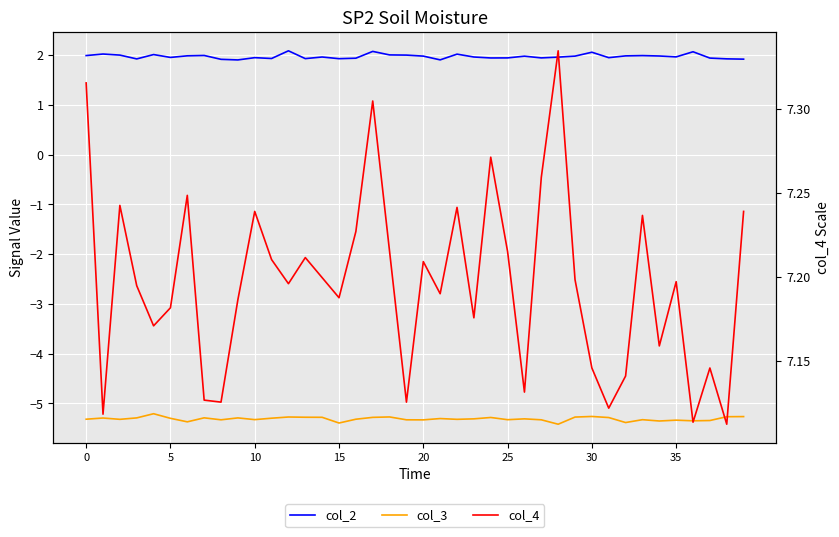

True or false: col_3 and col_2 intersect in this chart.

False